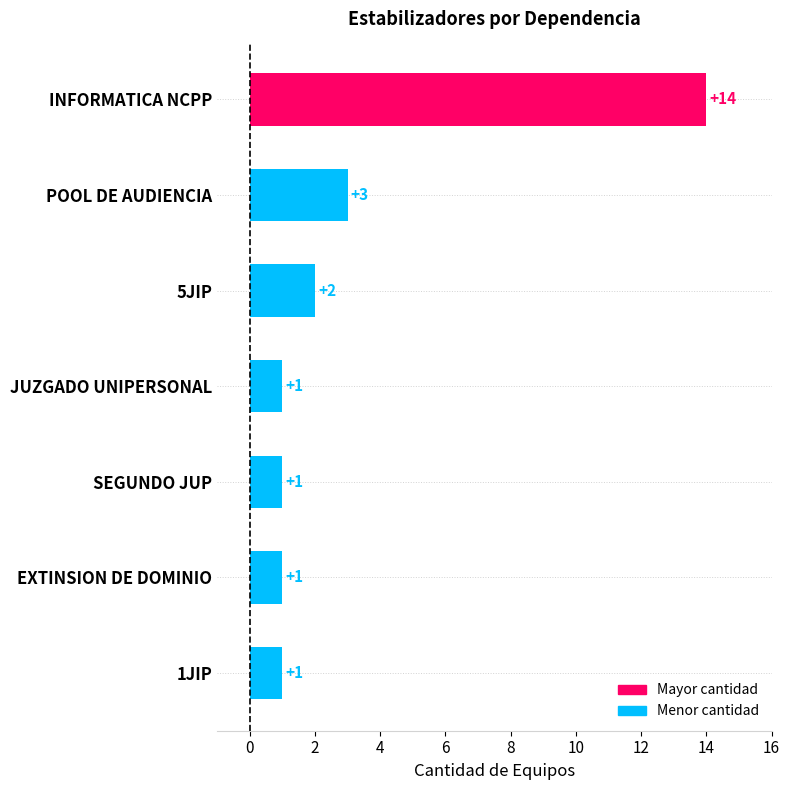

How many data points does each series have?

7